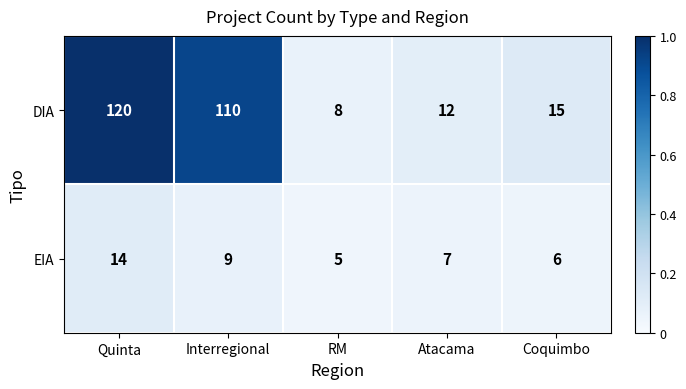

At which label is DIA closest to 64?

Interregional